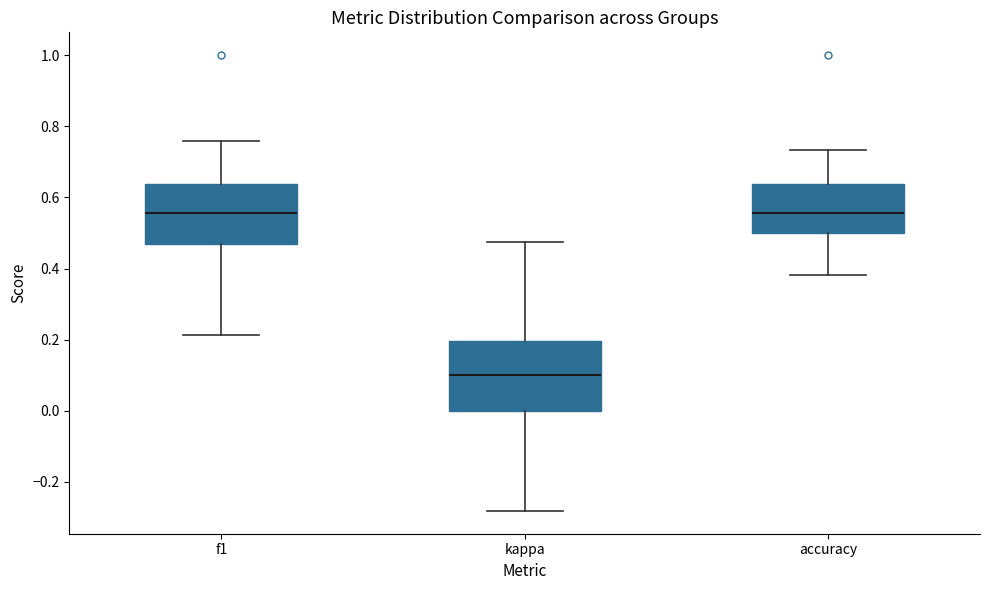

Where is the lower edge of the box for accuracy on the y-axis? The values are not printed on the chart, so give them approximately, as read against the axis.

0.50